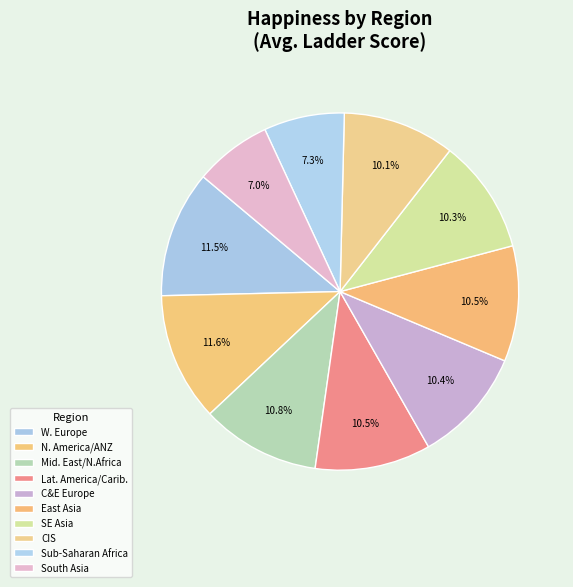

To the nearest percent, what is the combined percentage of East Asia and South Asia?

17%